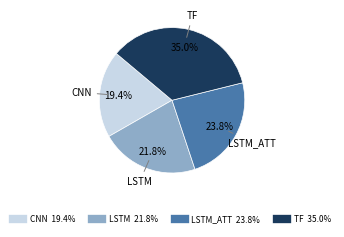

Is there any slice that represents more than half of the pie?

No